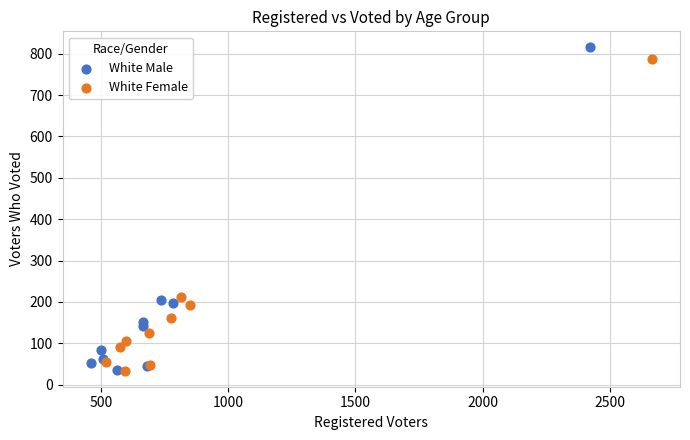

What are all the series names shown in the legend?

White Male, White Female